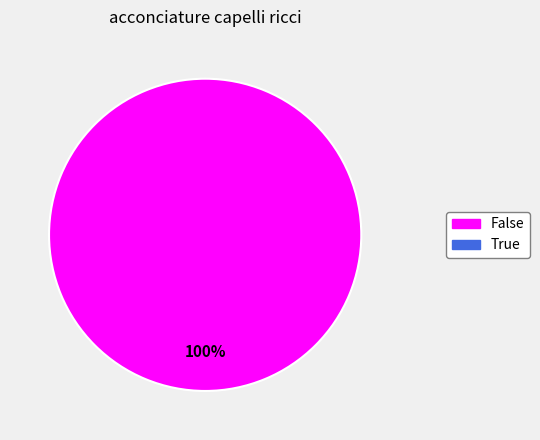

Does any single category account for the majority?

Yes